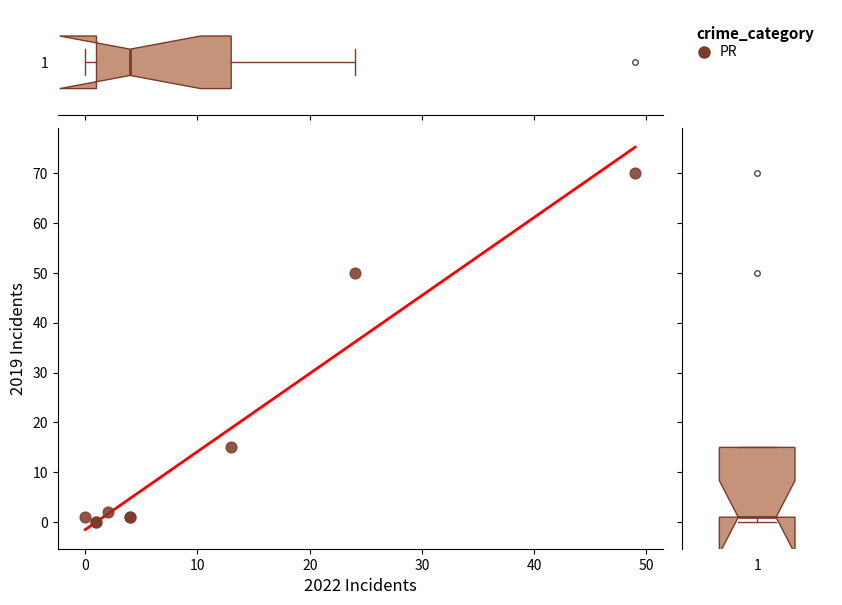

What Y value in the scatter plot is closest to 35?

50